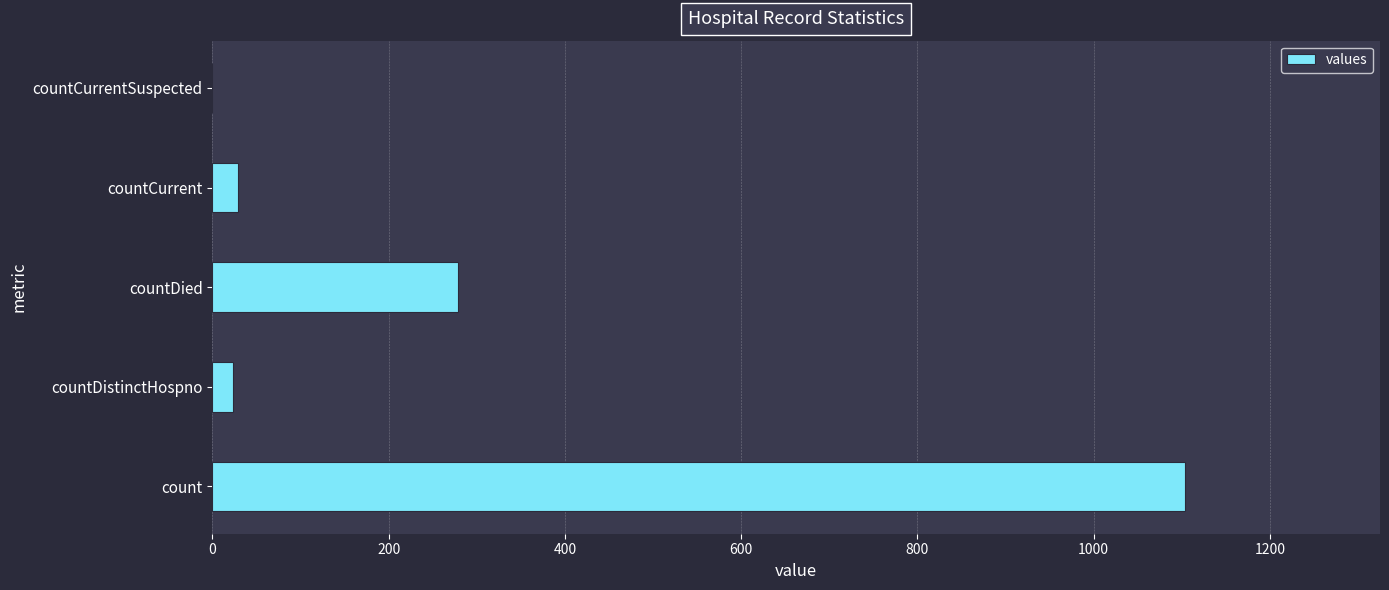

Is it true that the value at countDied is 279?

True